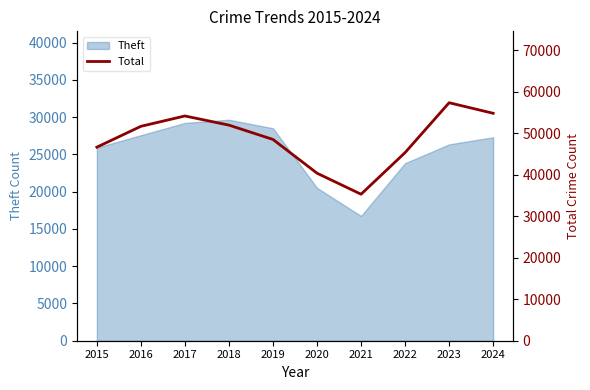

What is the change in value from 2017 to 2023?

+3187